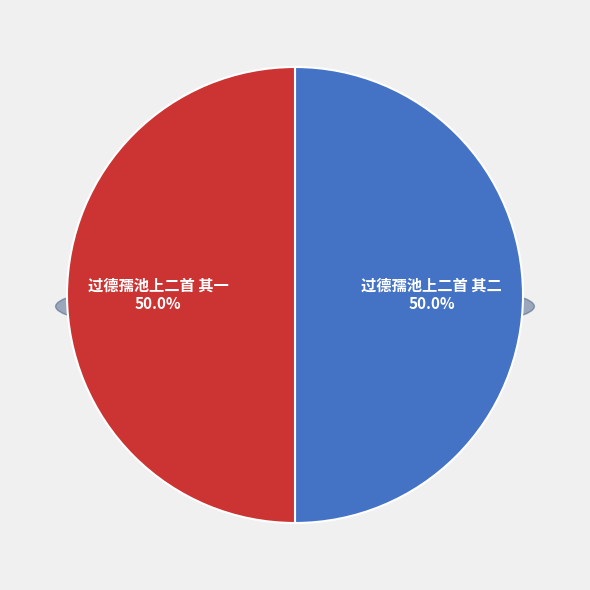

Count the number of slices in the pie.

2